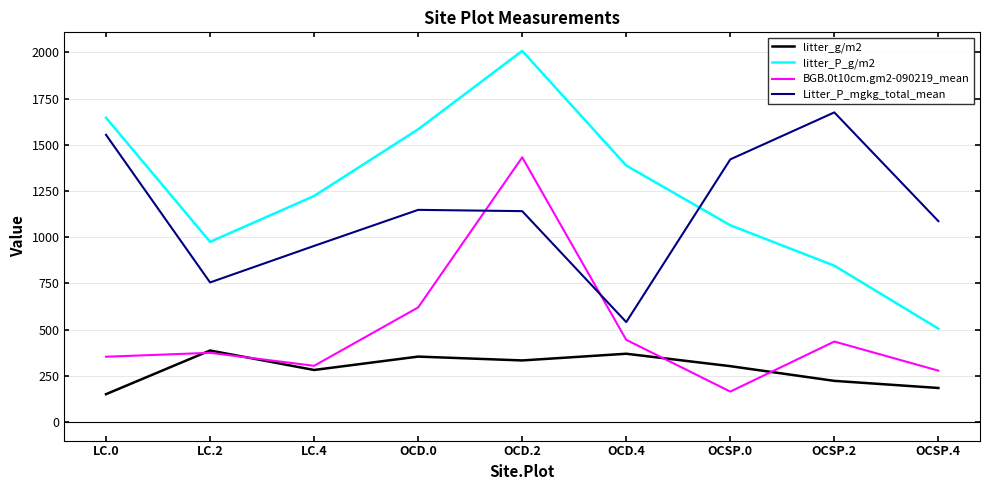

How many lines are shown in the chart?

4